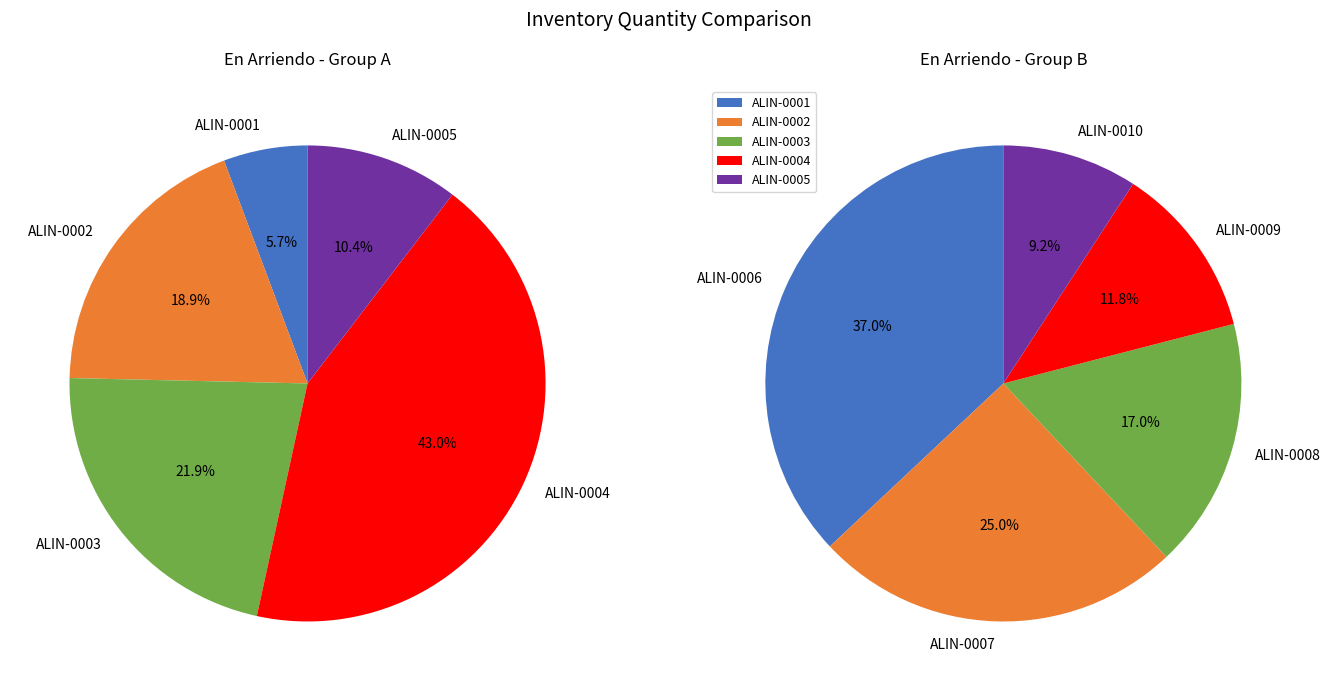

The ALIN-0002 slice represents 19% of the pie. True or false?

True